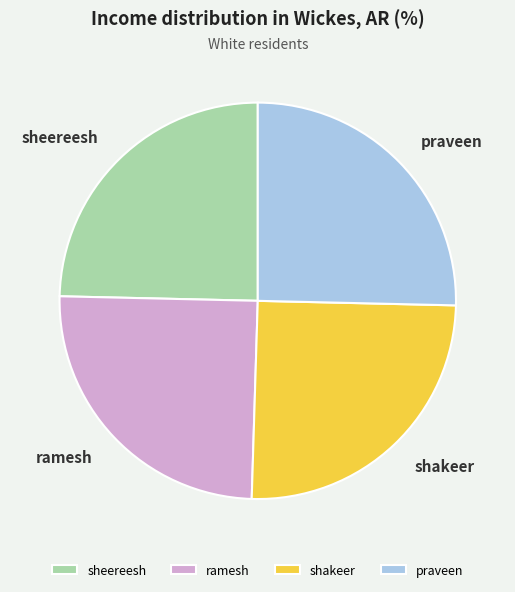

True or false: ramesh accounts for 25% of the total.

True